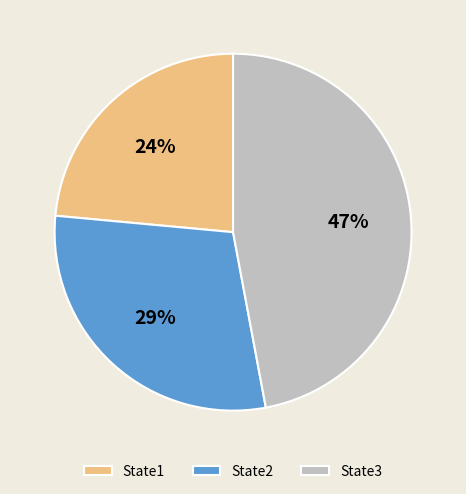

To the nearest percent, what is the combined percentage of State1 and State3?

71%